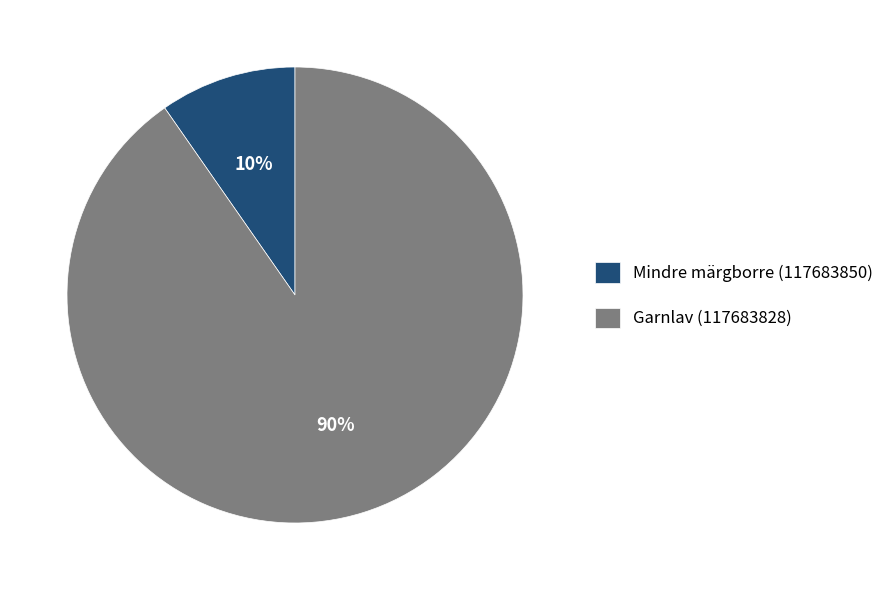

What percentage is the Mindre märgborre (117683850) slice, to the nearest percent?

10%